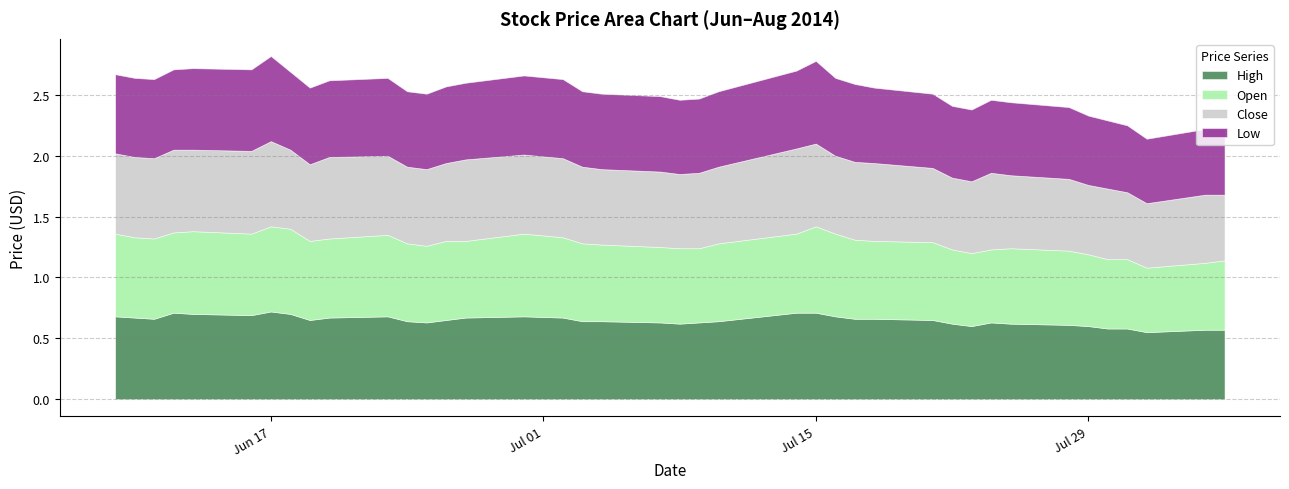

Rank the categories by High value from highest to lowest.

2014-06-17, 2014-06-12, 2014-07-14, 2014-07-15, 2014-06-13, 2014-06-18, 2014-06-16, 2014-06-09, 2014-06-23, 2014-06-30, 2014-07-16, 2014-06-10, 2014-06-20, 2014-06-27, 2014-07-02, 2014-06-11, 2014-07-17, 2014-07-18, 2014-06-19, 2014-06-26, 2014-07-21, 2014-06-24, 2014-07-03, 2014-07-04, 2014-07-10, 2014-06-25, 2014-07-07, 2014-07-09, 2014-07-24, 2014-07-08, 2014-07-22, 2014-07-25, 2014-07-28, 2014-07-23, 2014-07-29, 2014-07-30, 2014-07-31, 2014-08-04, 2014-08-05, 2014-08-01